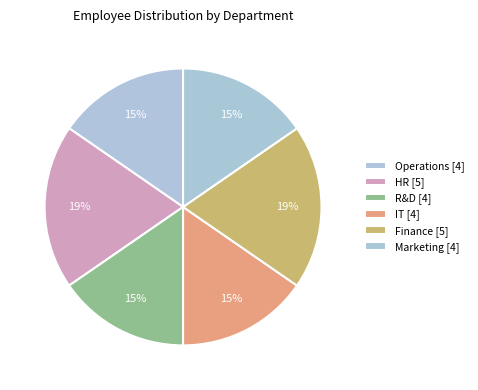

To the nearest percent, what is the difference between the largest and smallest slice percentages?

4%